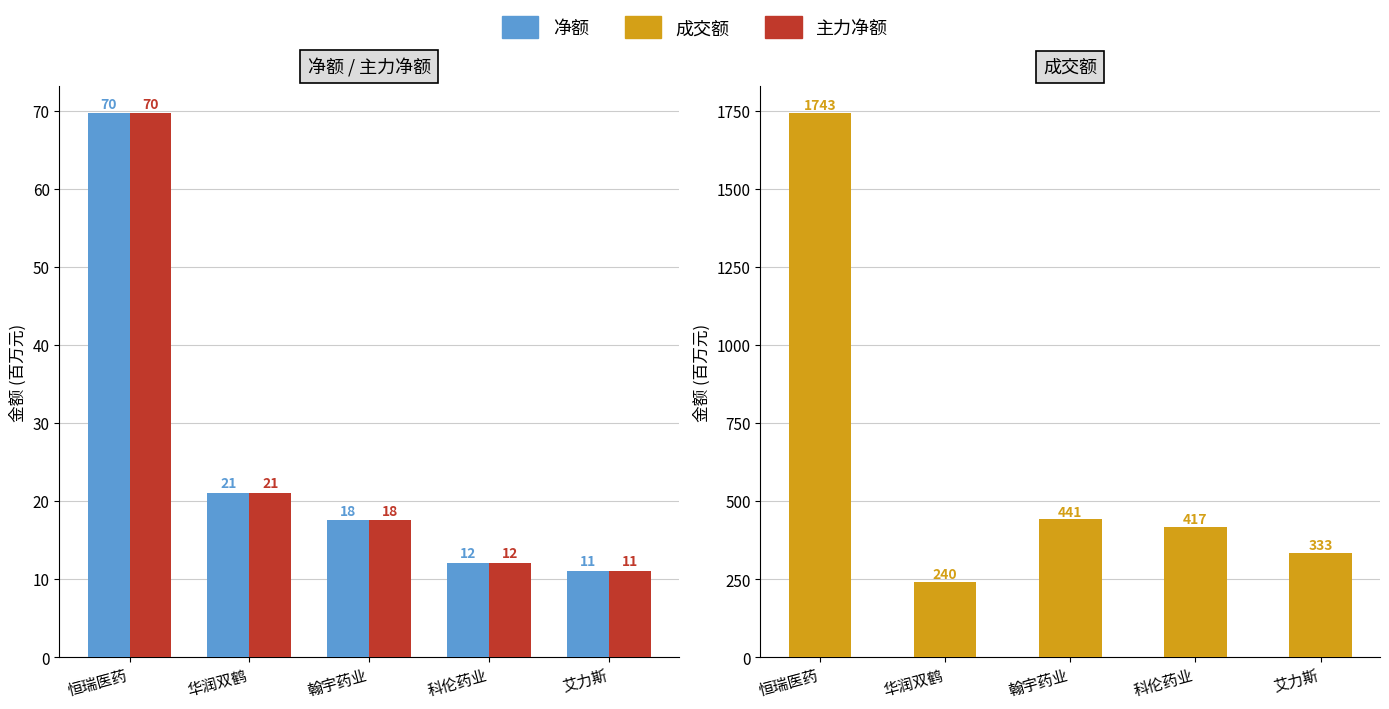

What is the difference between the second highest and second lowest values in the 成交额 series?

107.6